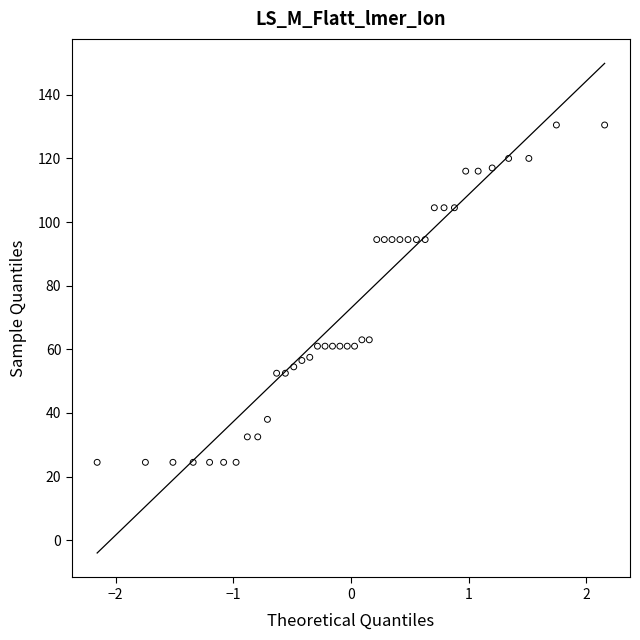

What is the range of Y values (max minus min)?

106.0